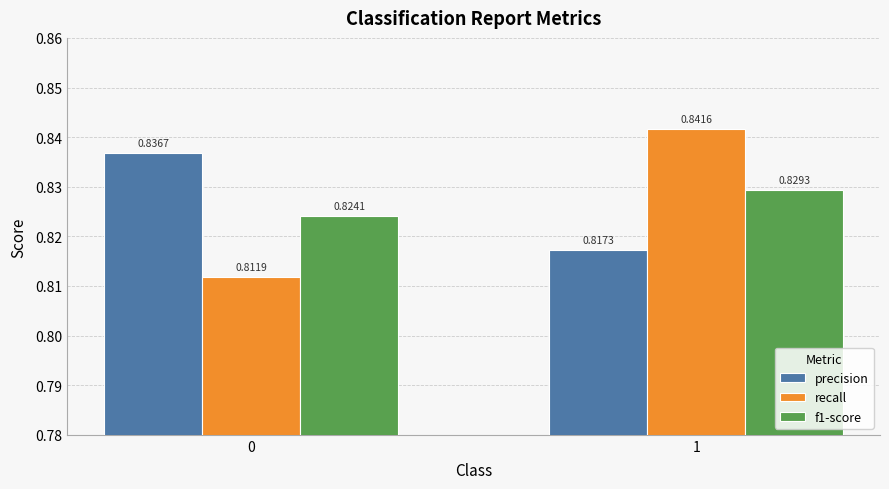

What is the sum of the recall values at 1 and 0?

1.7